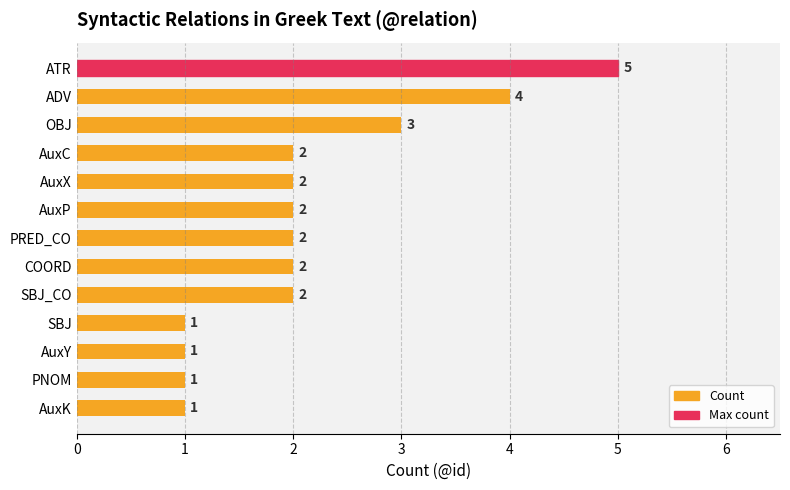

What is the difference between the maximum and minimum values?

4